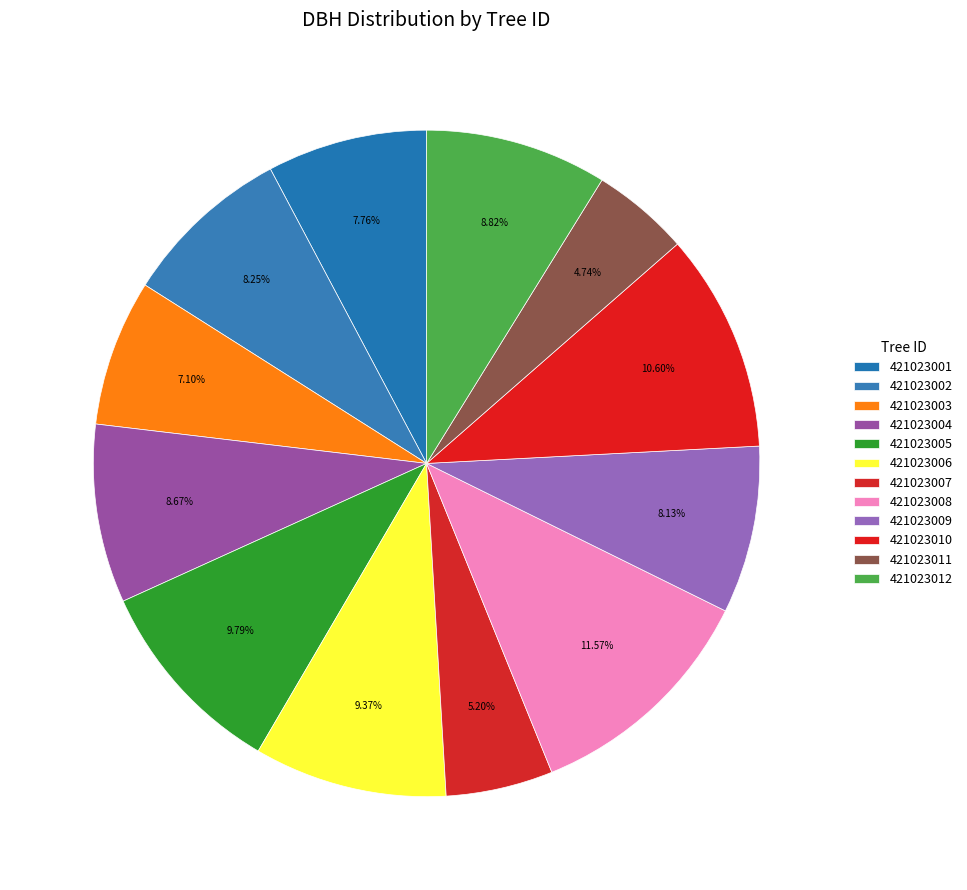

Combined, what portion of the pie is 421023011 and 421023009?

12.9%